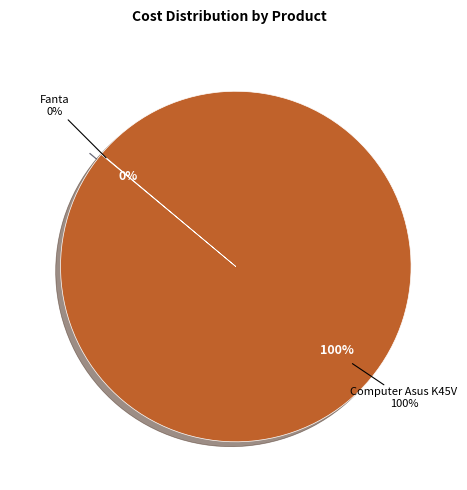

To the nearest percent, what is the difference between the Fanta and Computer Asus K45V slice percentages?

100%